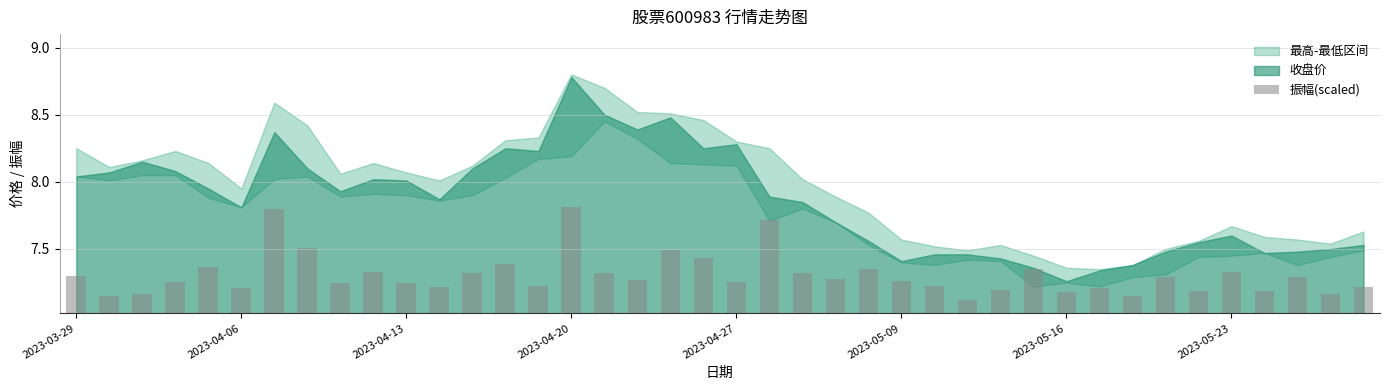

What is the minimum value shown in the chart?

0.1